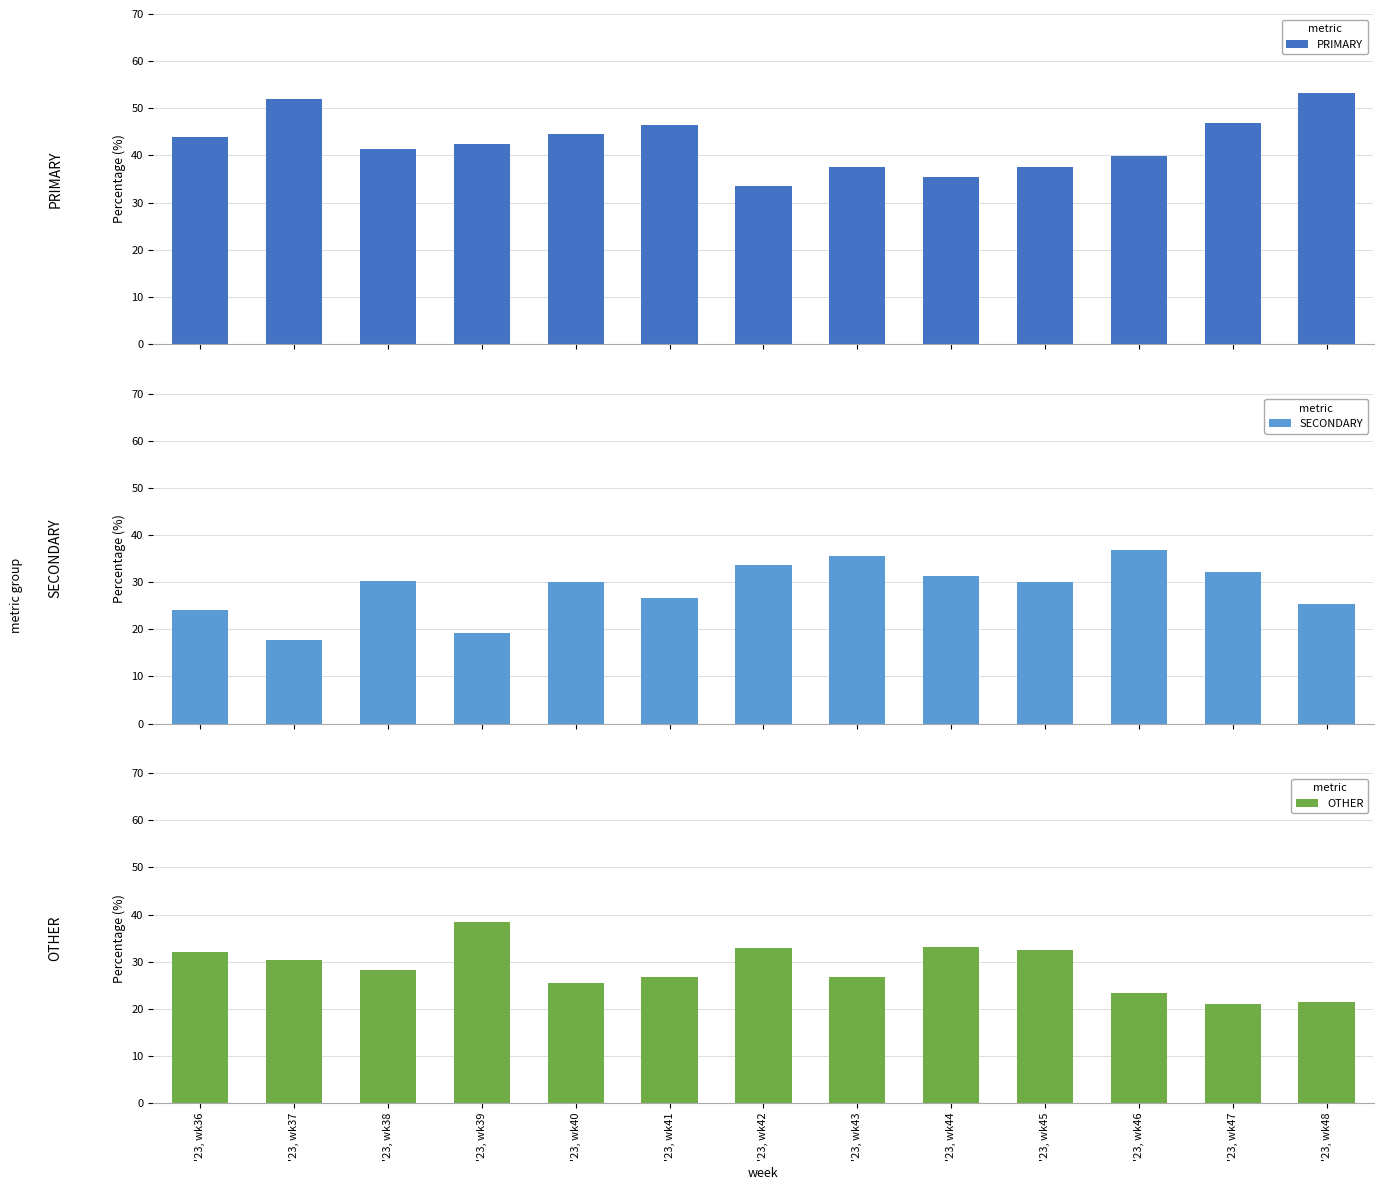

Reading left to right, extract all data points from this chart.

PRIMARY: '23, wk36=44.0	'23, wk37=51.9	'23, wk38=41.4	'23, wk39=42.4	'23, wk40=44.4	'23, wk41=46.6	'23, wk42=33.5	'23, wk43=37.6	'23, wk44=35.4	'23, wk45=37.5	'23, wk46=39.8	'23, wk47=46.8	'23, wk48=53.2
SECONDARY: '23, wk36=24.0	'23, wk37=17.7	'23, wk38=30.3	'23, wk39=19.2	'23, wk40=30.1	'23, wk41=26.7	'23, wk42=33.5	'23, wk43=35.6	'23, wk44=31.4	'23, wk45=30.0	'23, wk46=36.9	'23, wk47=32.1	'23, wk48=25.3
OTHER: '23, wk36=32.0	'23, wk37=30.4	'23, wk38=28.3	'23, wk39=38.4	'23, wk40=25.5	'23, wk41=26.7	'23, wk42=32.9	'23, wk43=26.8	'23, wk44=33.2	'23, wk45=32.5	'23, wk46=23.3	'23, wk47=21.1	'23, wk48=21.5